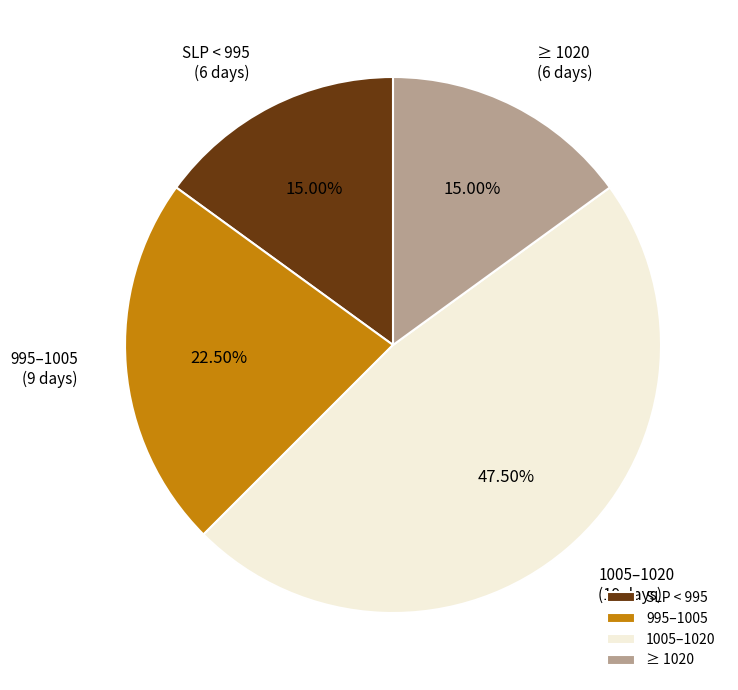

Does ≥ 1020 (6 days) account for over 50% of the chart?

No